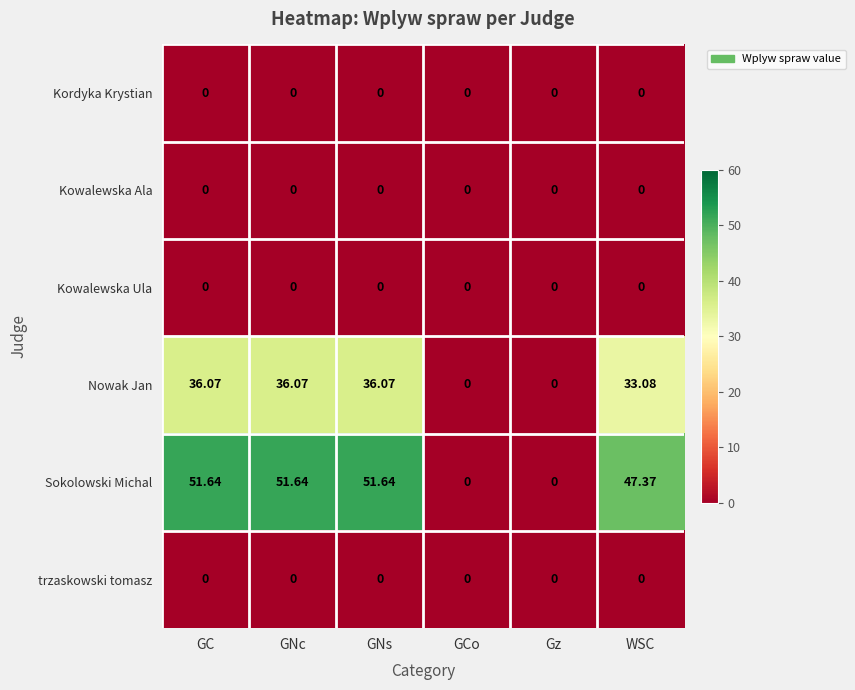

How many series are shown in this chart?

6